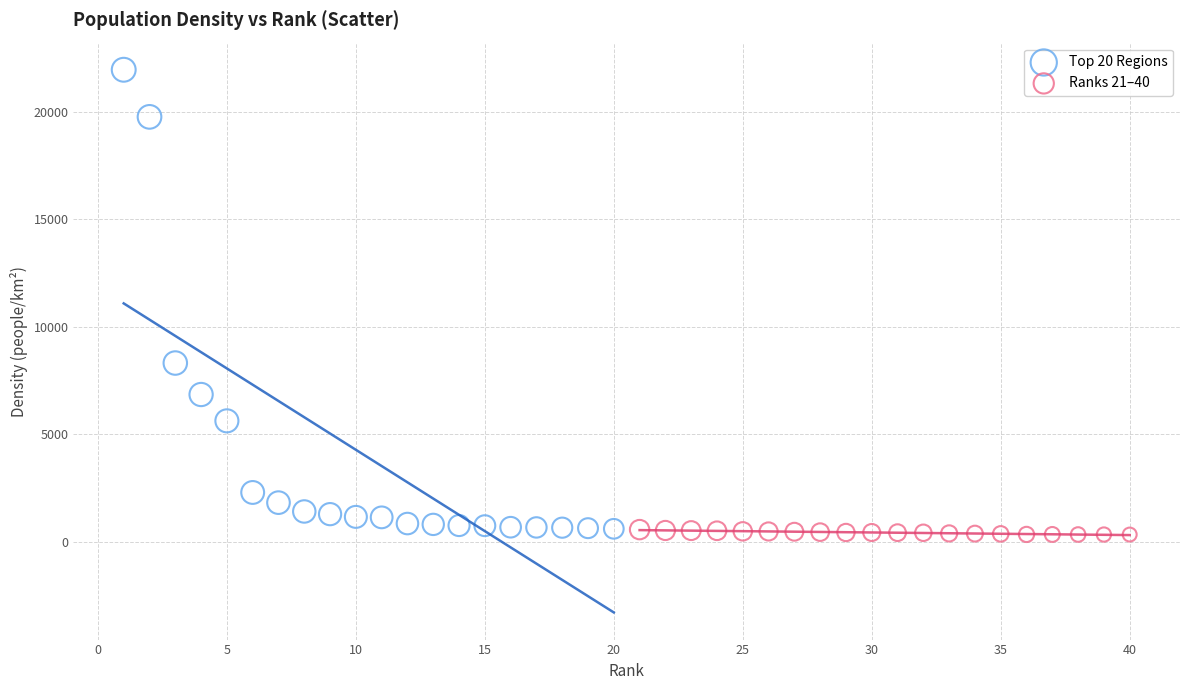

What are all the series names shown in the legend?

Top 20 Regions, Ranks 21–40